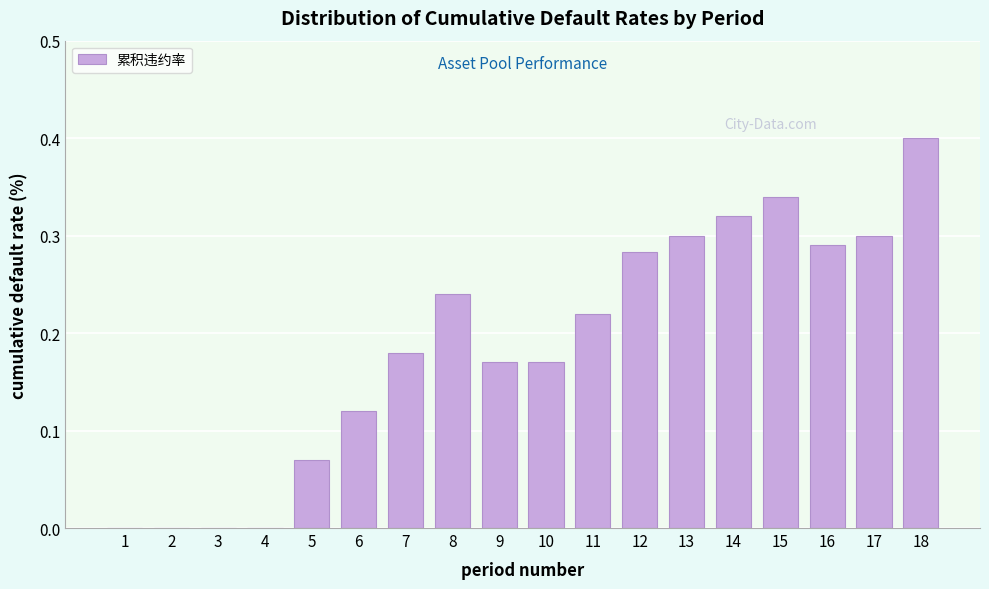

Which category has the highest value across all series?

18